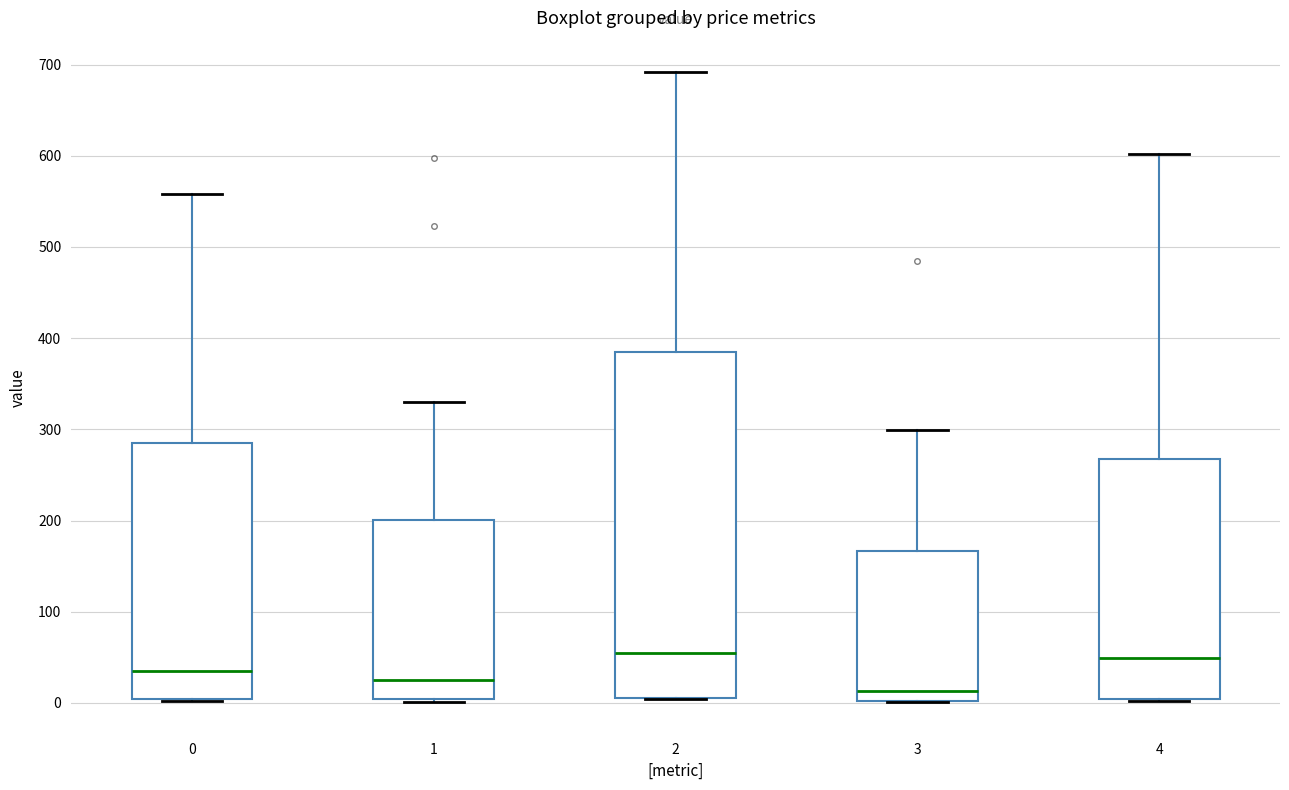

Comparing the boxes themselves (not the whiskers), which one is the tallest?

2